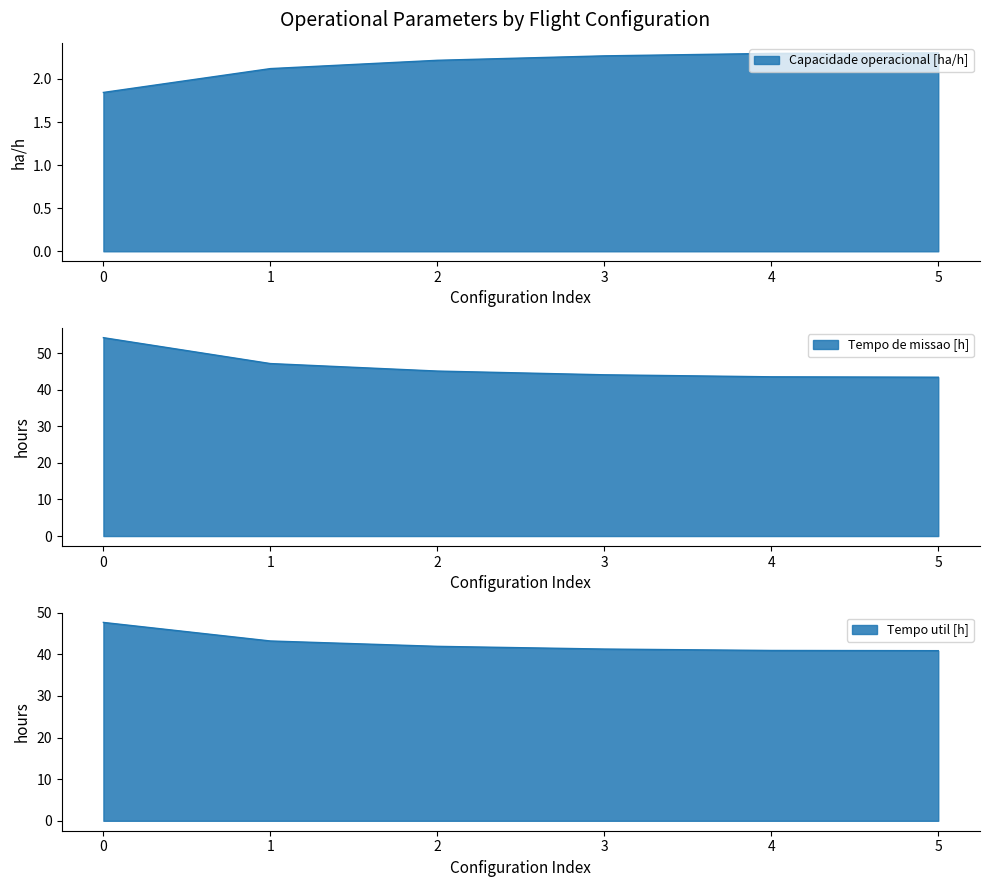

At how many categories does at least one series exceed 2?

6